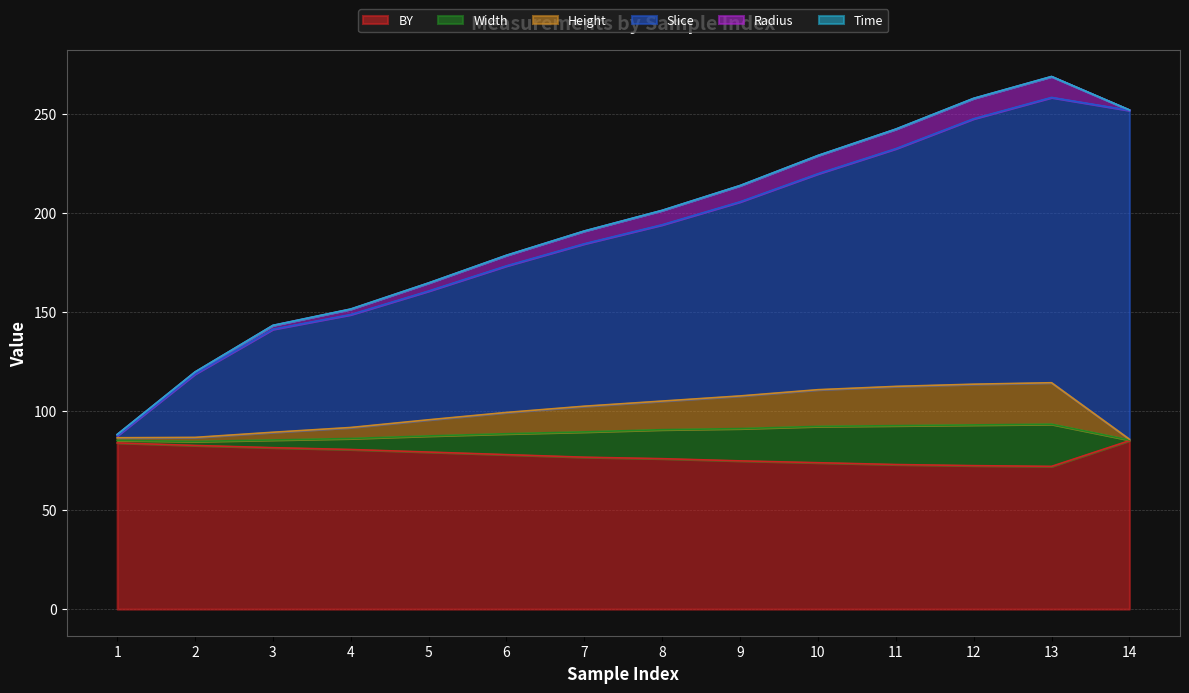

Does the chart display data point markers on the line(s)?

No